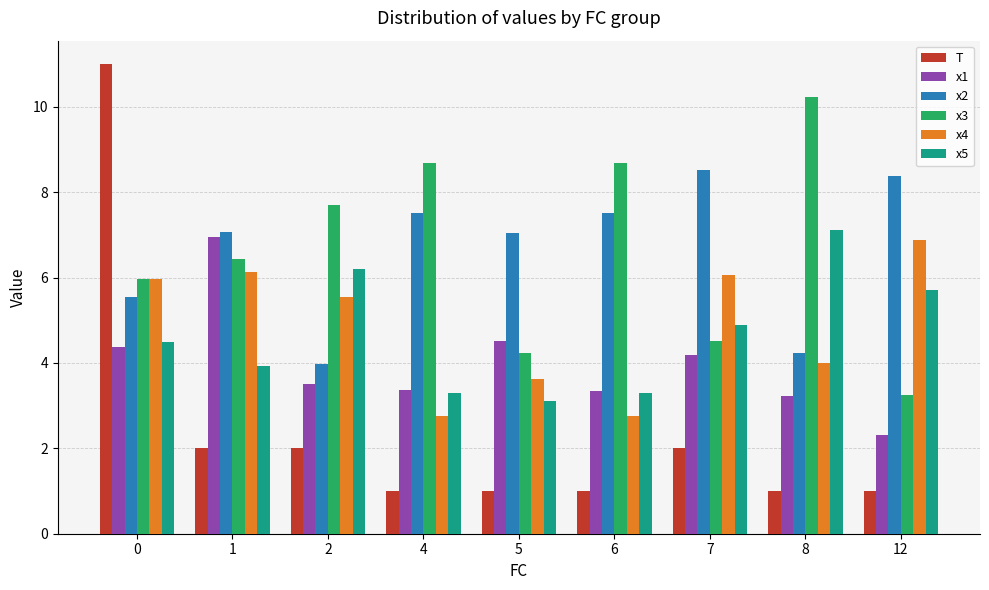

What are all the series names shown in the legend?

T, x1, x2, x3, x4, x5